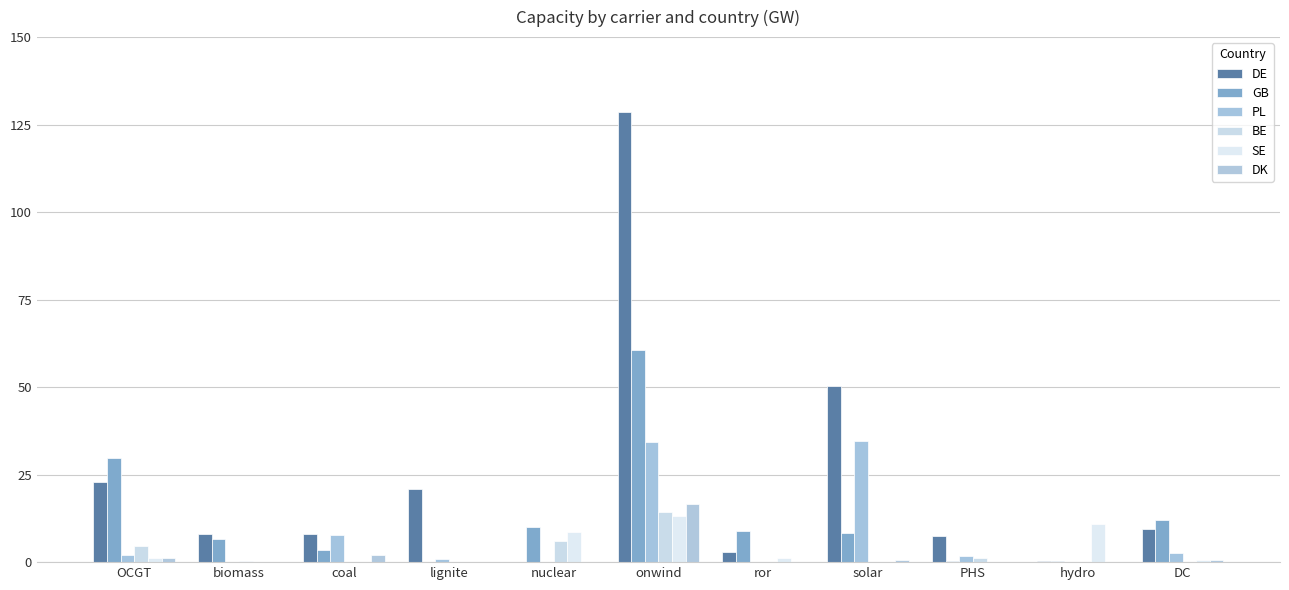

Which series has the largest range (max minus min)?

DE